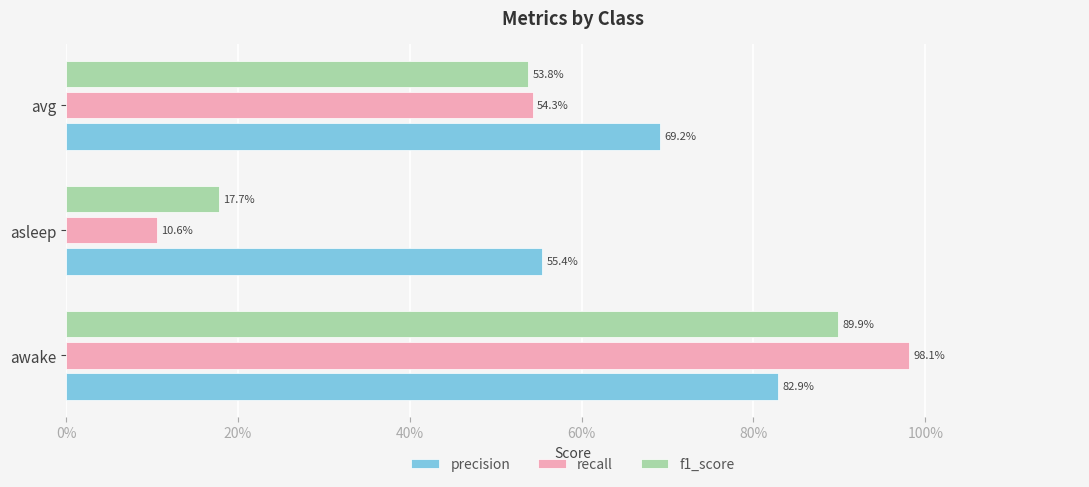

What are all the series names shown in the legend?

precision, recall, f1_score